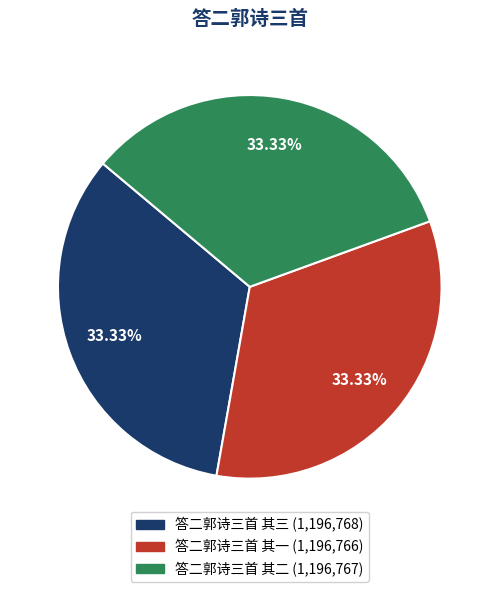

Is it true that 答二郭诗三首 其一 is 42% of the pie?

False